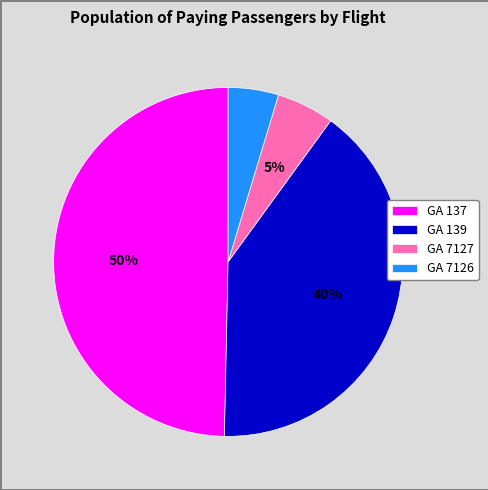

Is the sum of GA 139 and GA 7126 greater than half?

No